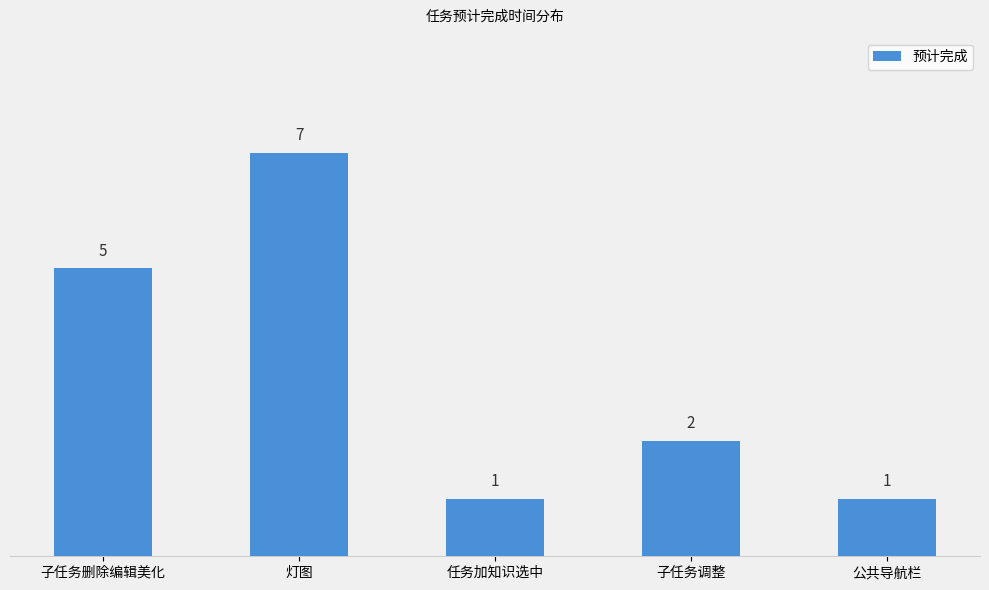

True or false: the data shows 2 at 子任务调整.

True